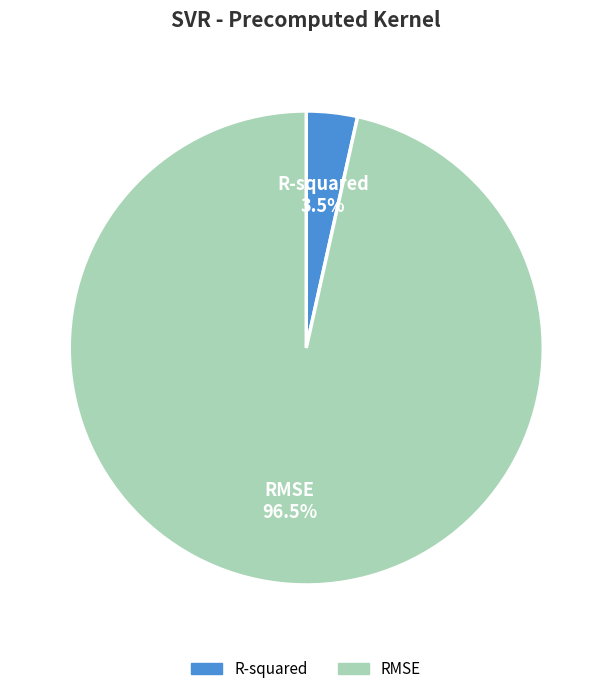

Which has a higher value, RMSE or R-squared?

RMSE